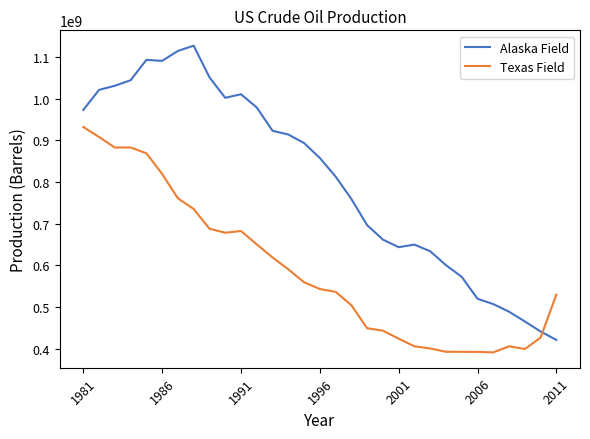

How many intersections are there between Alaska Field and Texas Field?

1